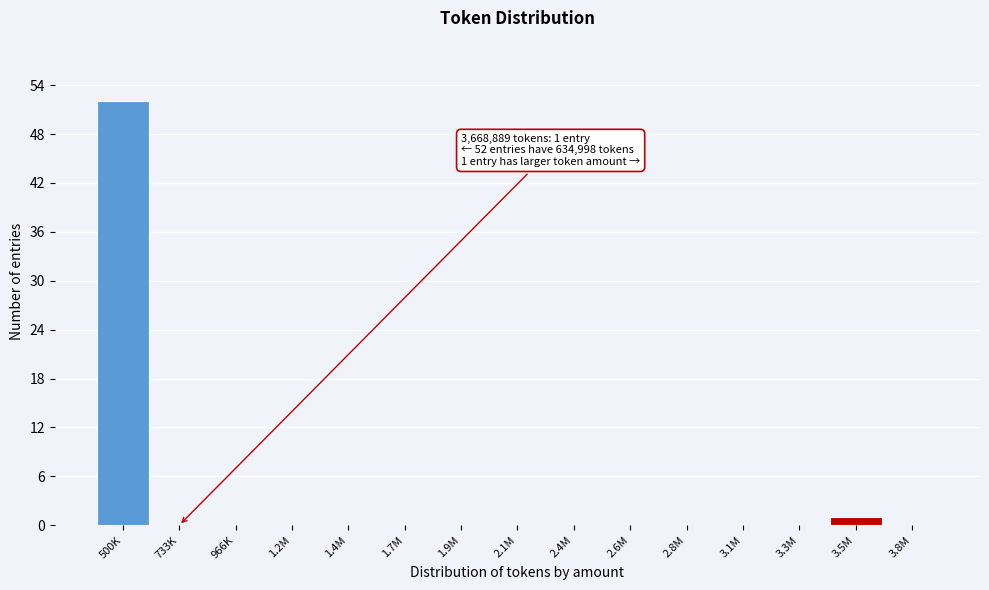

Reading left to right, what are all the values shown in this chart?

500K=52	733K=0	966K=0	1.2M=0	1.4M=0	1.7M=0	1.9M=0	2.1M=0	2.4M=0	2.6M=0	2.8M=0	3.1M=0	3.3M=0	3.5M=1	3.8M=0